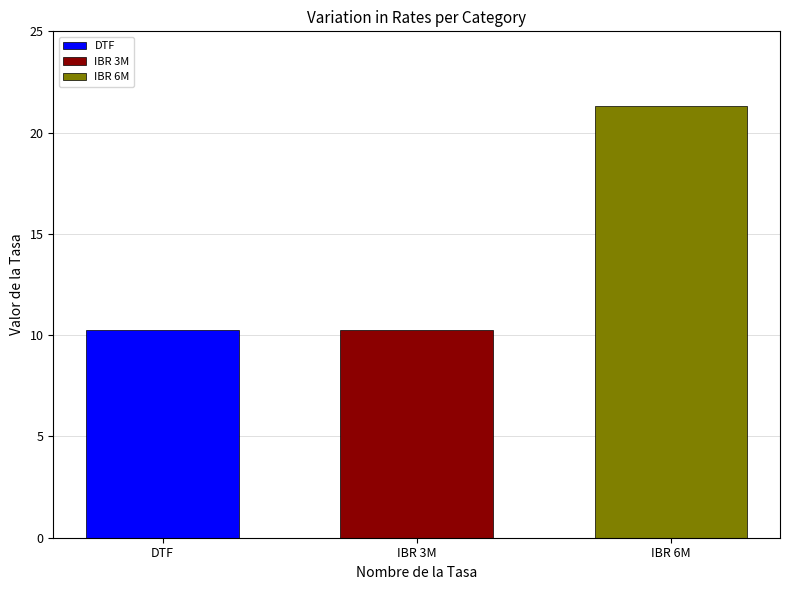

Rank the categories by DTF value from lowest to highest.

IBR 3M